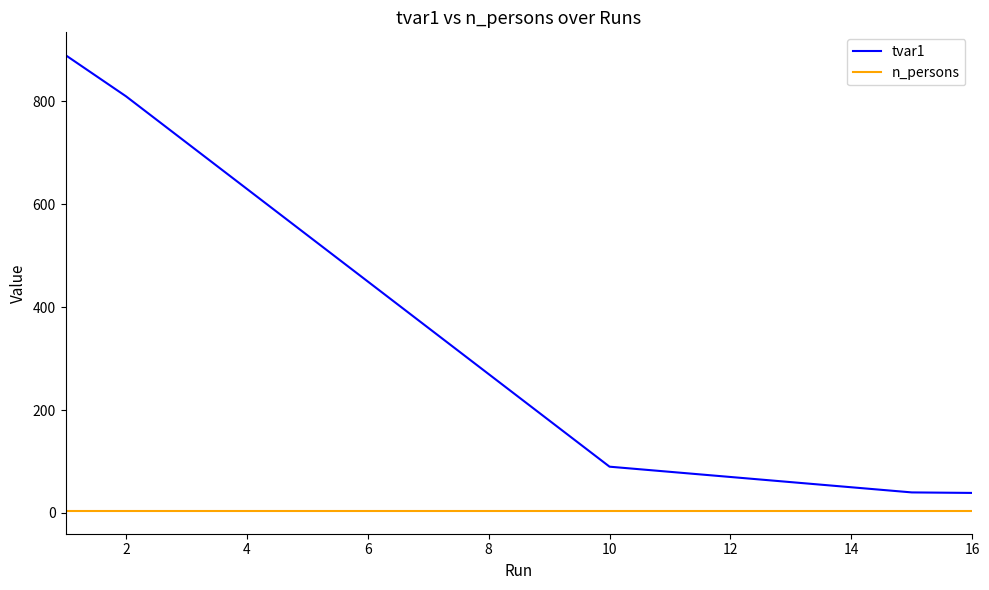

Which series has the largest total across all categories?

tvar1